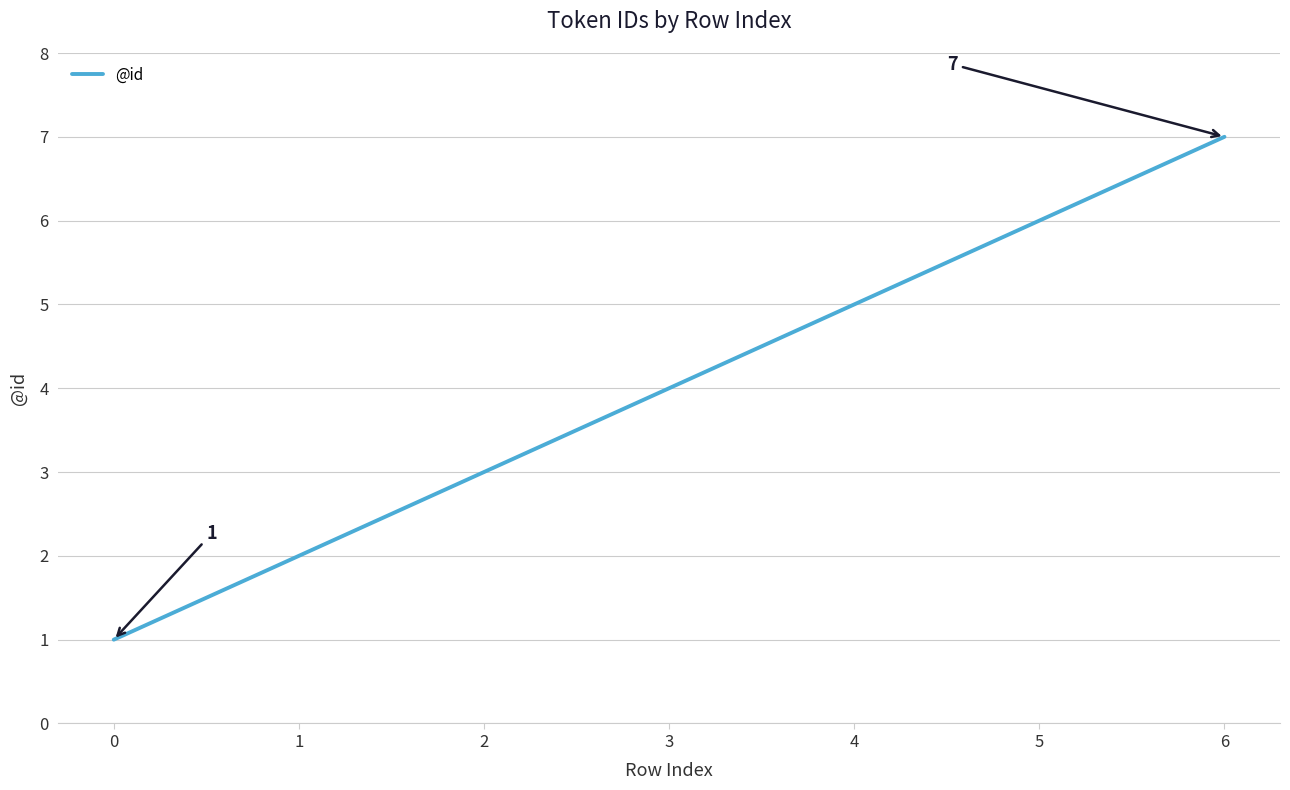

What is the change in value from 2 to 4?

+2